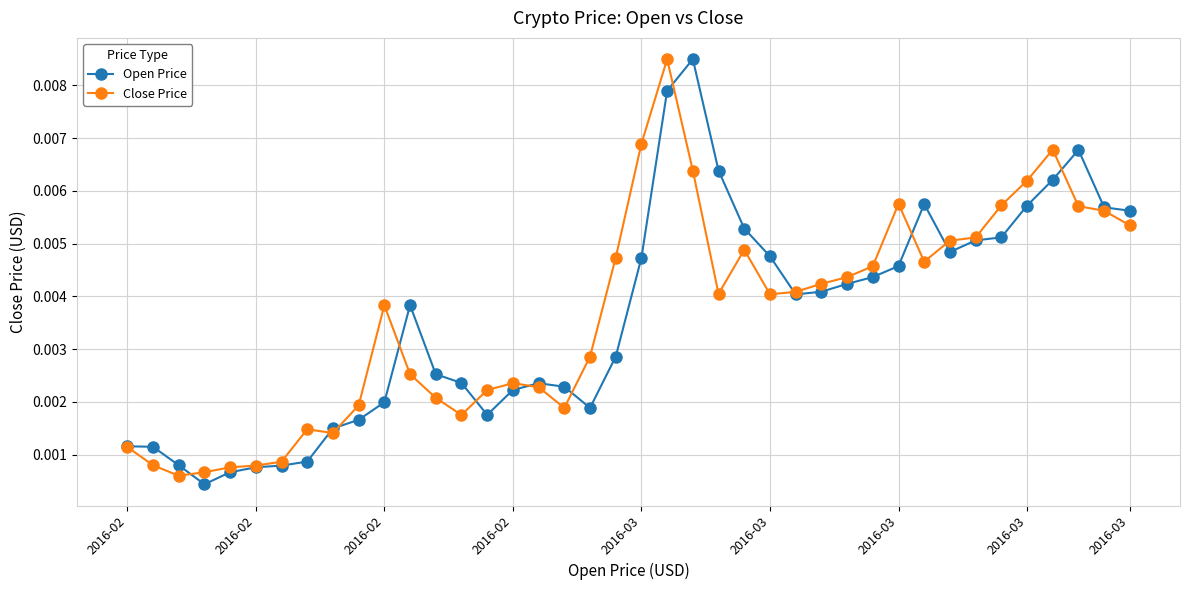

True or false: Open Price has more than 2 points higher than both neighbors.

True